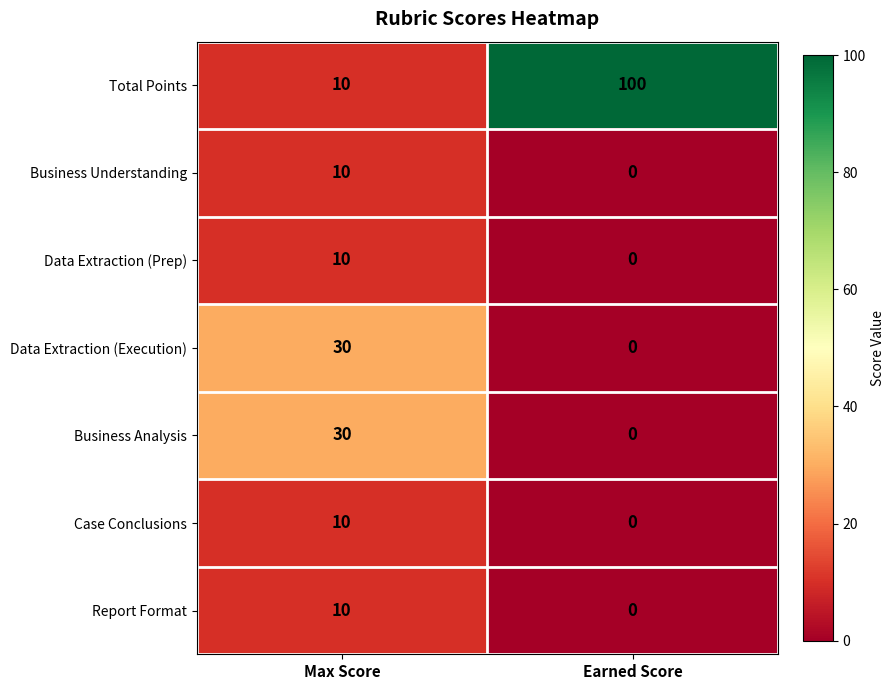

What value does the Data Extraction (Prep) series have at Max Score, to the nearest 5?

10